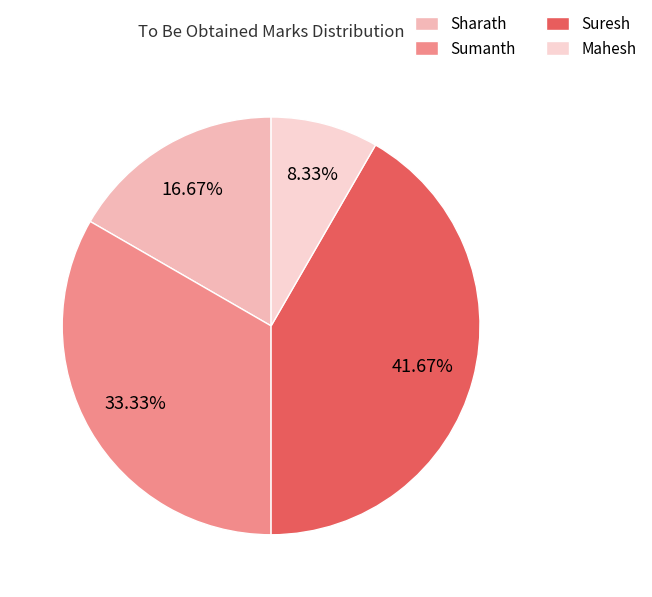

Which has a higher value, Suresh or Sharath?

Suresh